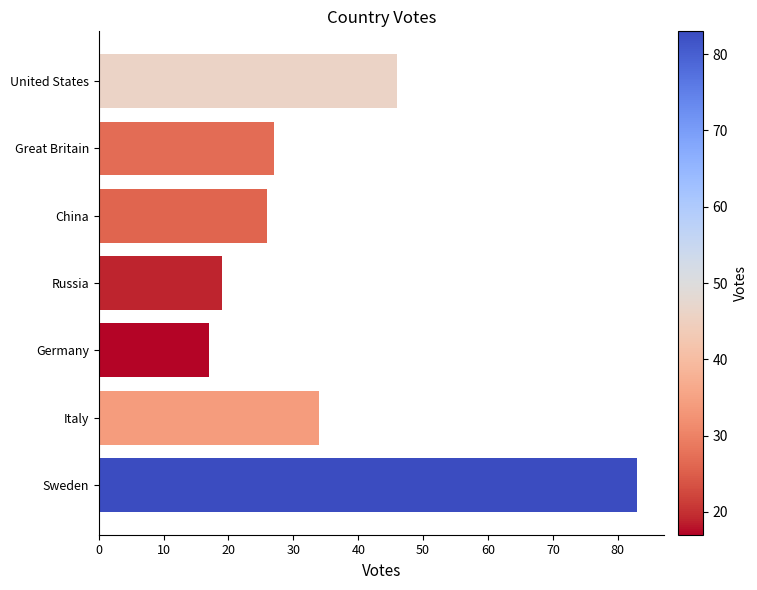

Which category has the highest value across all series?

Sweden